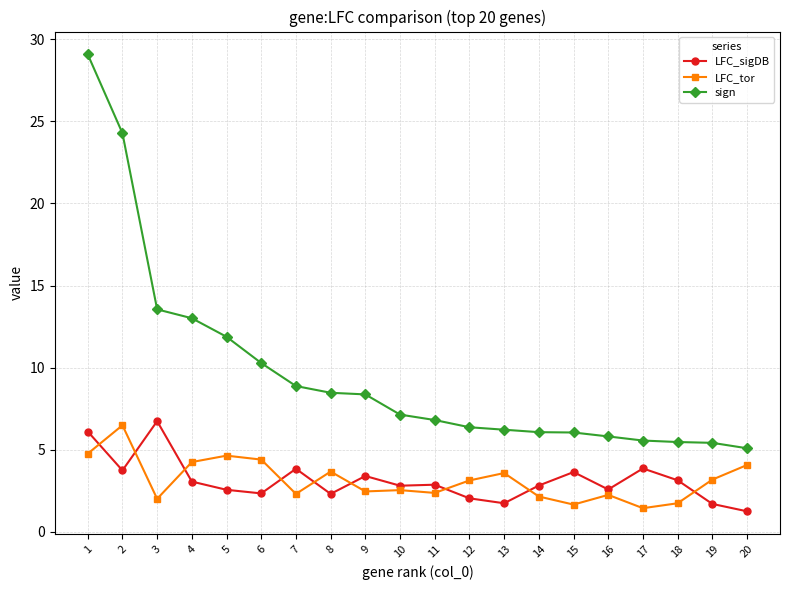

How many lines are shown in the chart?

3